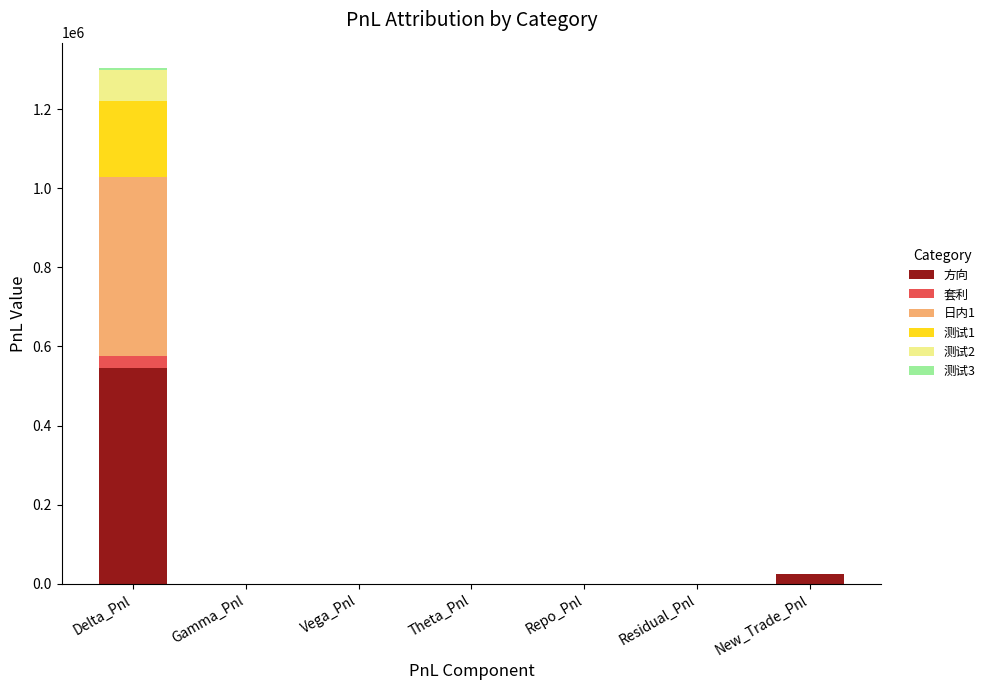

Which category has the highest value in the 方向 series?

Delta_Pnl